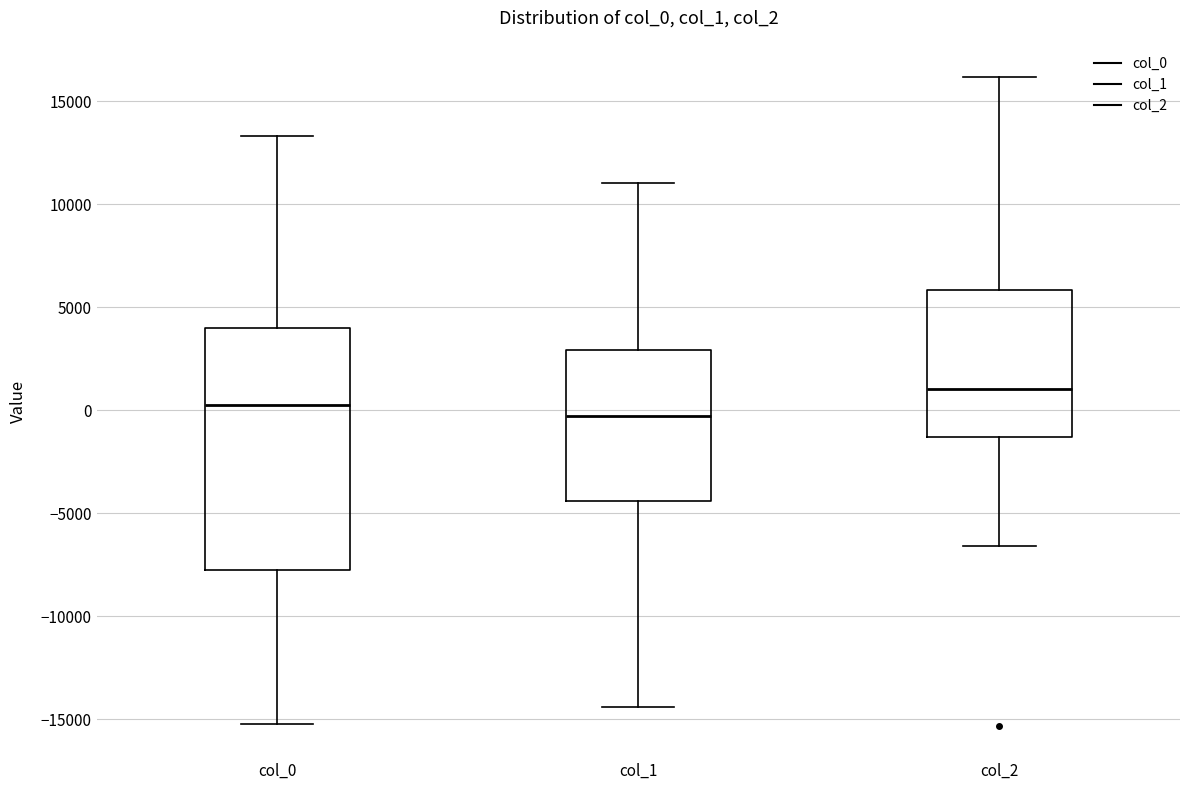

Reading left to right, read every box against the y-axis: the position of its median line, the range the box covers, and the ends of its whiskers. The values are not printed on the chart, so give them approximately, as read against the axis.

col_0: median 500, box -8000 to 4000, whiskers -15000 to 13500
col_1: median -500, box -4500 to 3000, whiskers -14500 to 11000
col_2: median 1000, box -1500 to 6000, whiskers -6500 to 16000